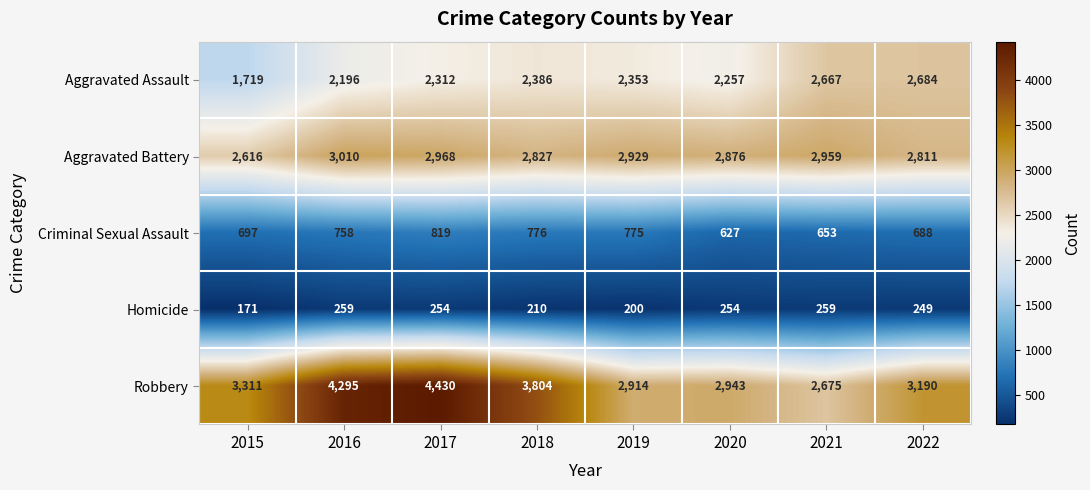

What is the difference between the highest and lowest values at 2018?

3594